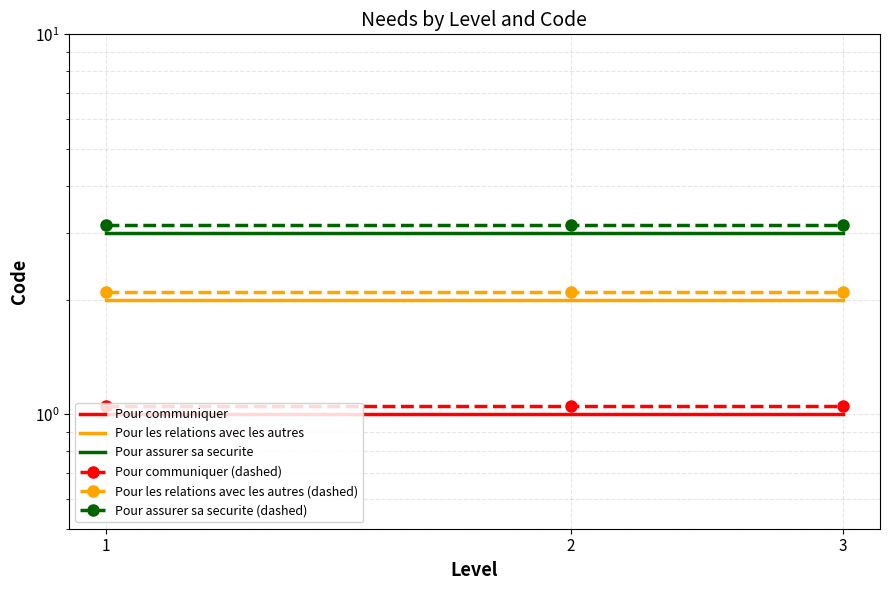

At how many categories does at least one series exceed 1?

3